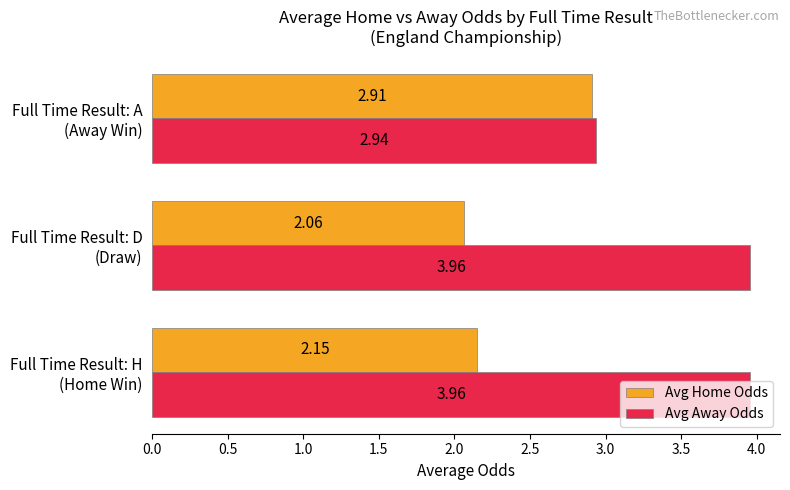

What is the average value of the Avg Home Odds series?

2.4